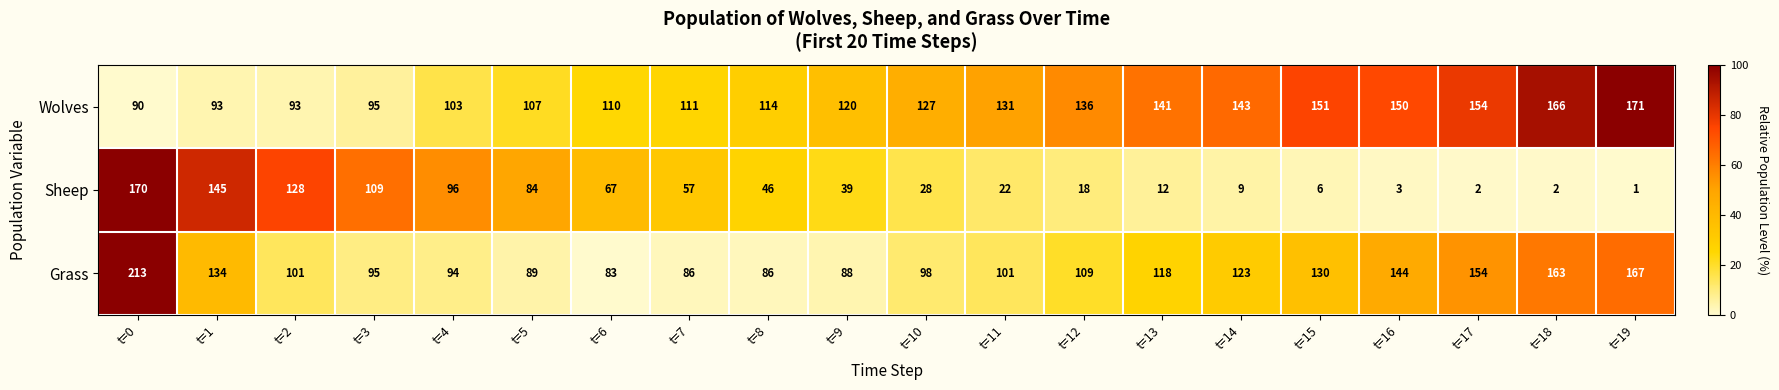

The Sheep series shows 24 at t=12. True or false?

False